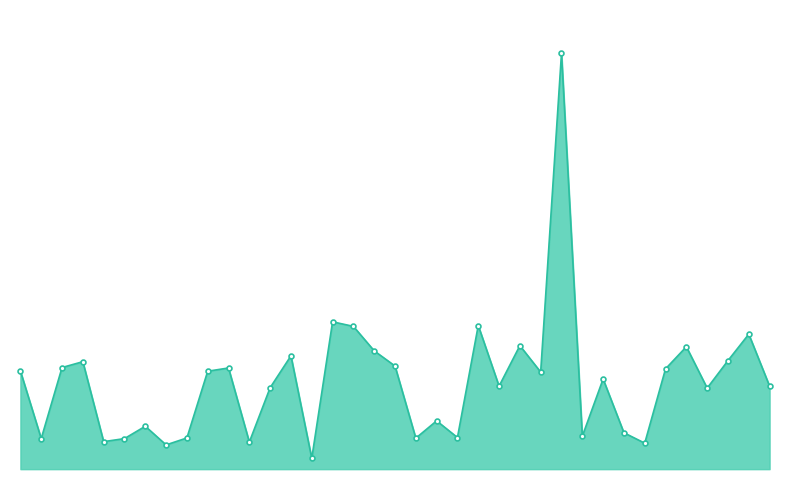

How many categories are shown in the chart?

37